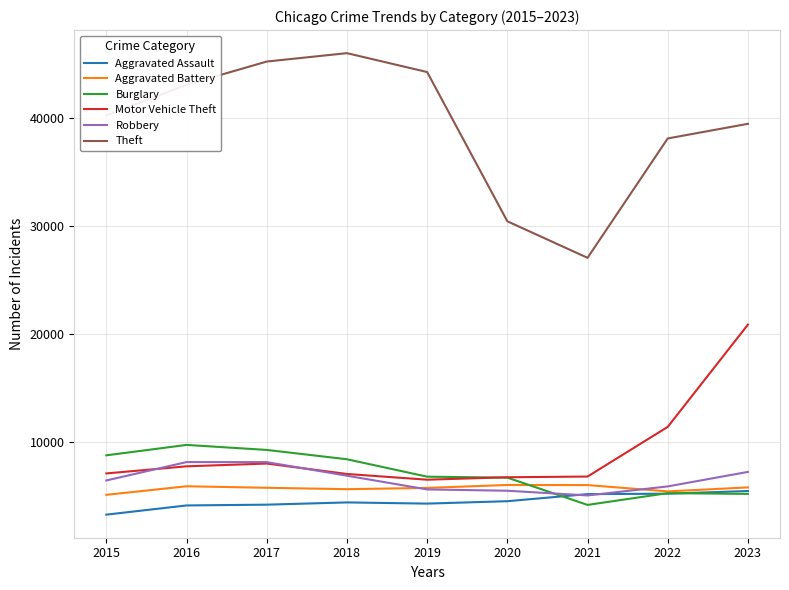

Is it true that Aggravated Battery equals 5968 at 2021?

True